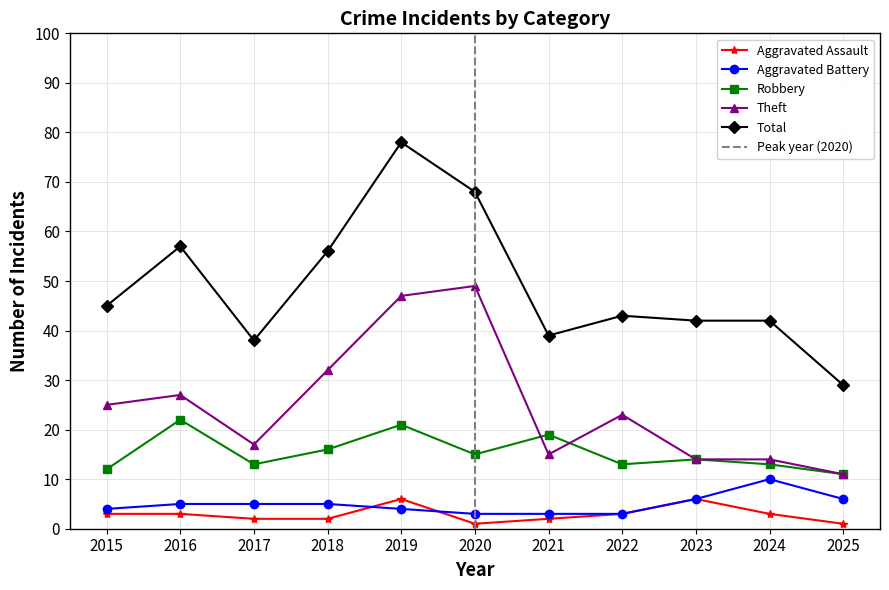

Does the chart have visible grid lines?

Yes